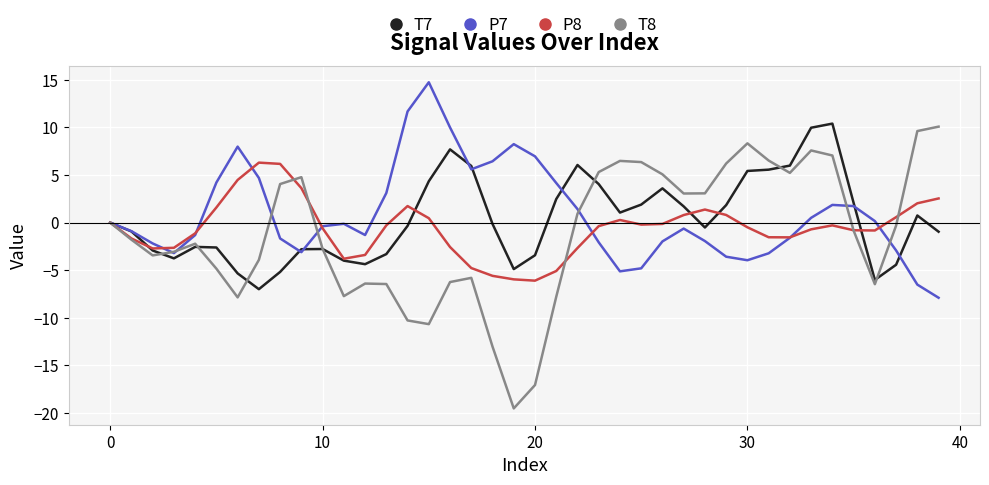

What is the greatest value displayed?

14.7